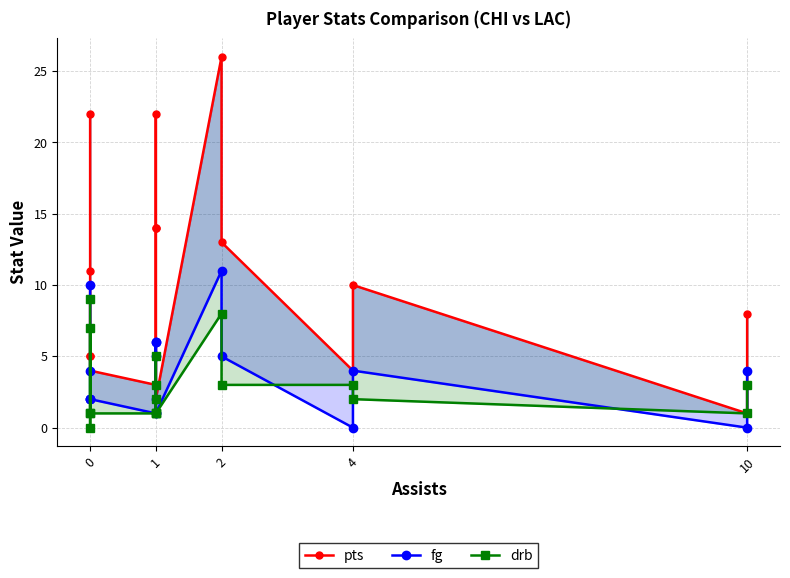

Where is the first local minimum for drb?

1